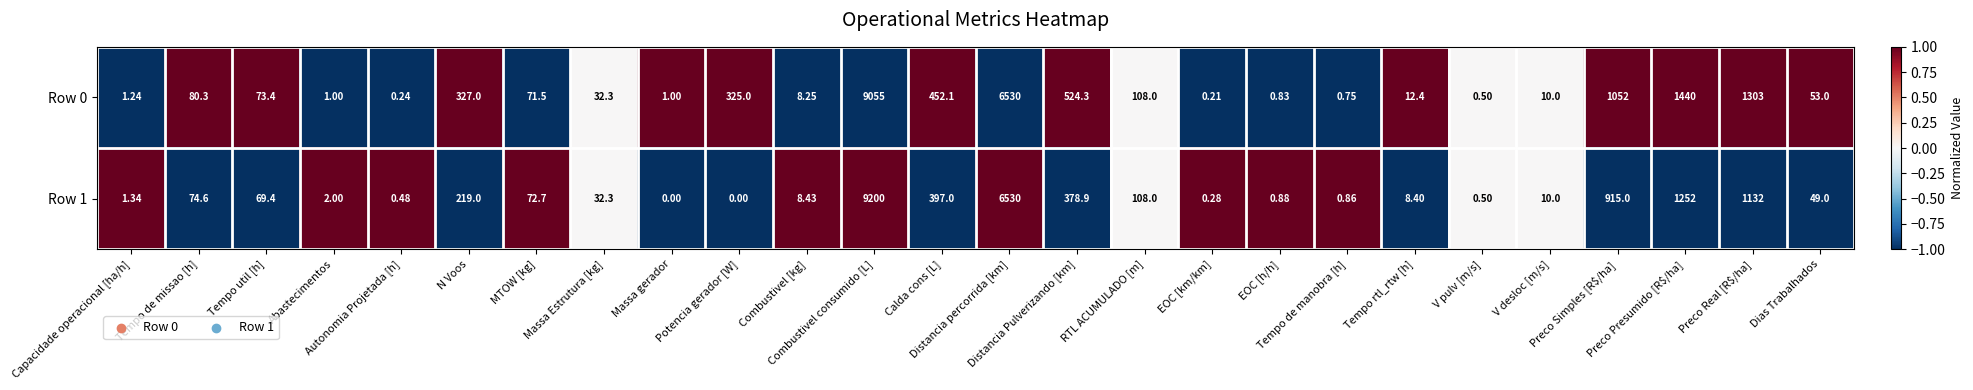

Between Massa gerador and Preco Presumido [R$/ha], which series saw the biggest shift?

Row 0